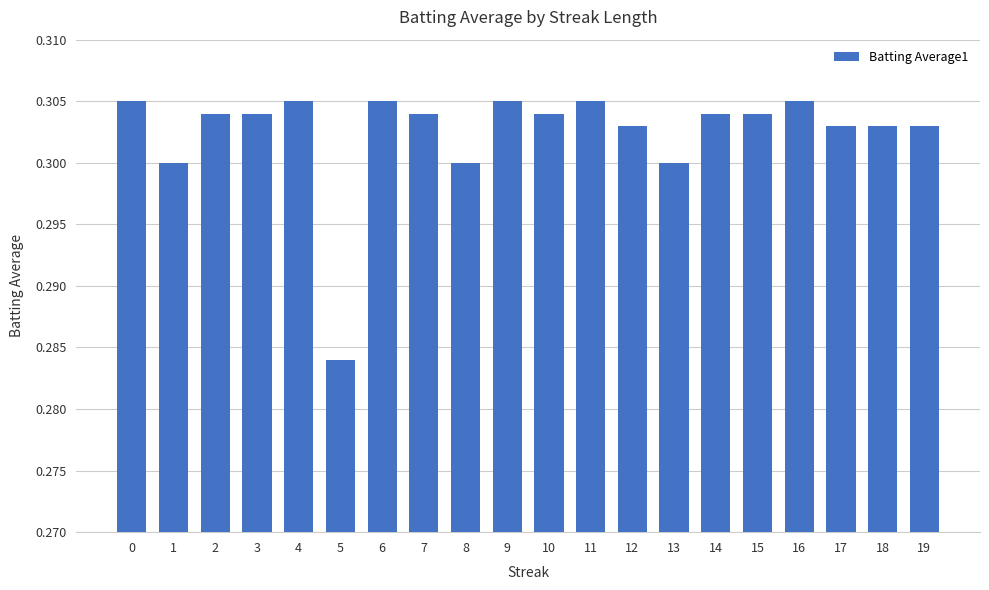

The value at 7 is 0.3. True or false?

True